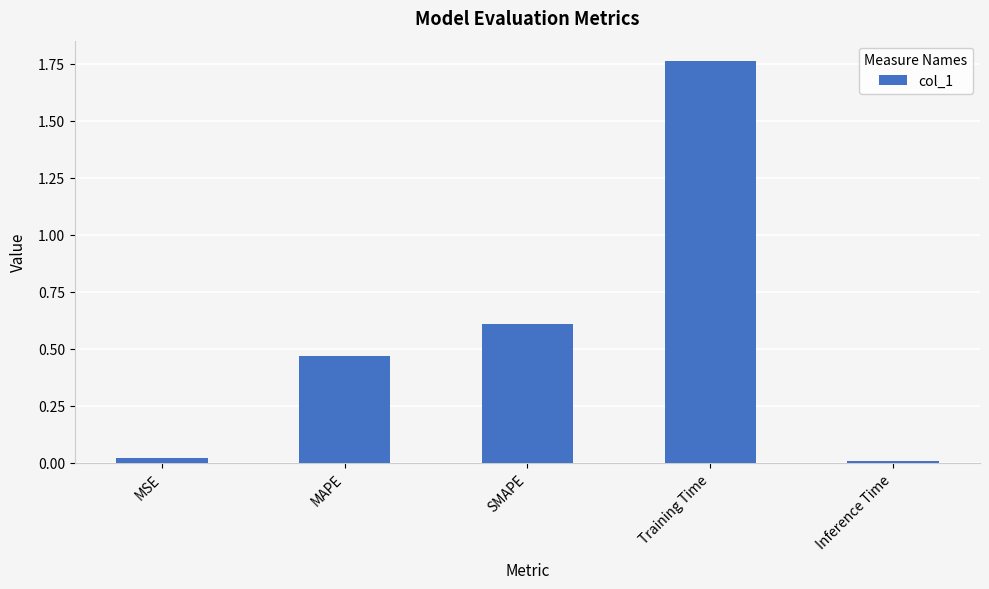

What is the label of the 3rd bar from the left?

SMAPE